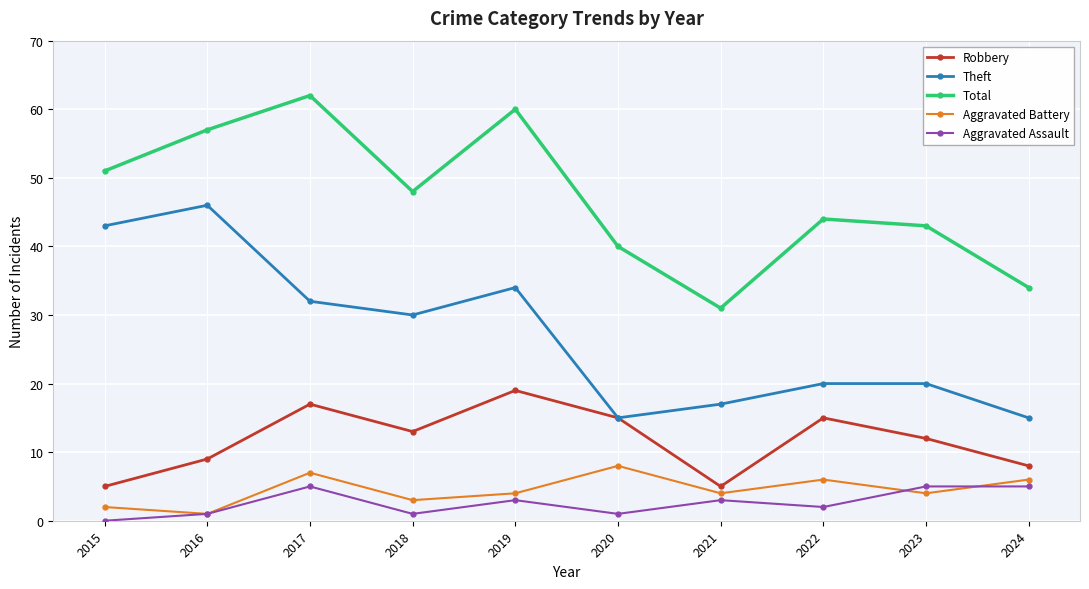

What are all the series names shown in the legend?

Robbery, Theft, Total, Aggravated Battery, Aggravated Assault